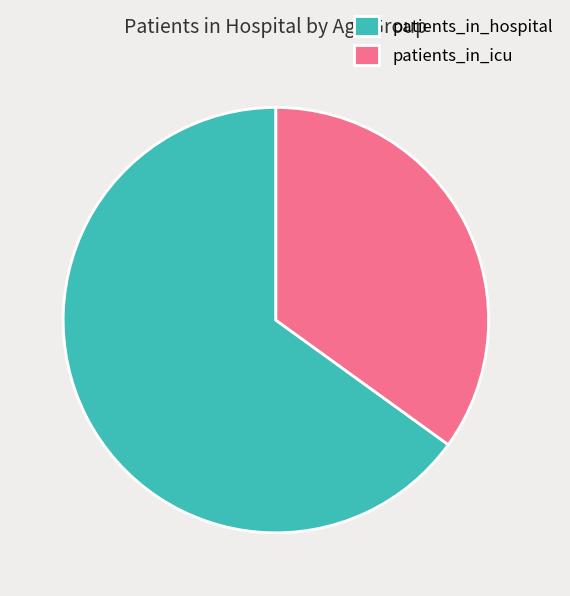

Which has a higher value, patients_in_hospital or patients_in_icu?

patients_in_hospital